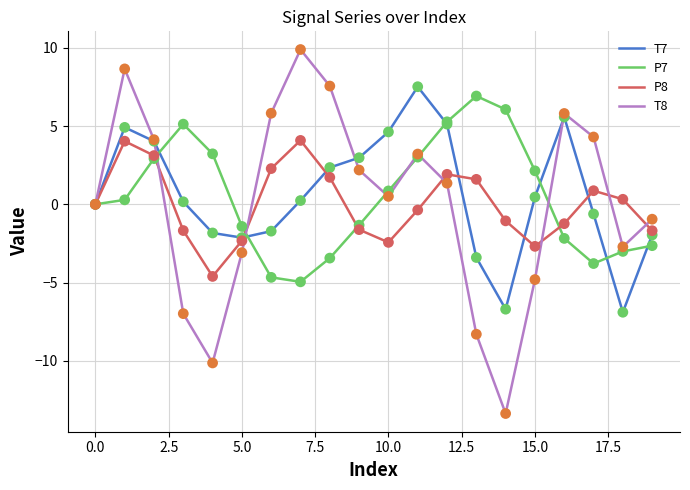

Which series has the widest spread of values?

T8